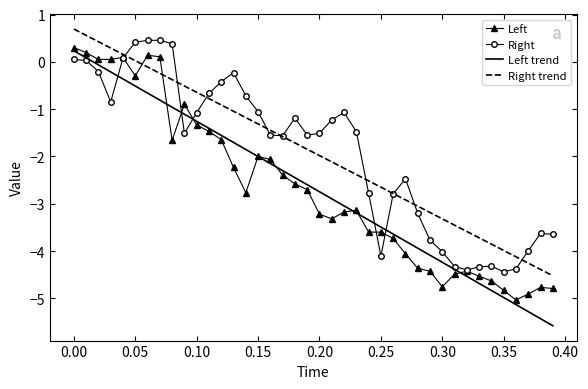

What is the maximum value for Left?

0.3